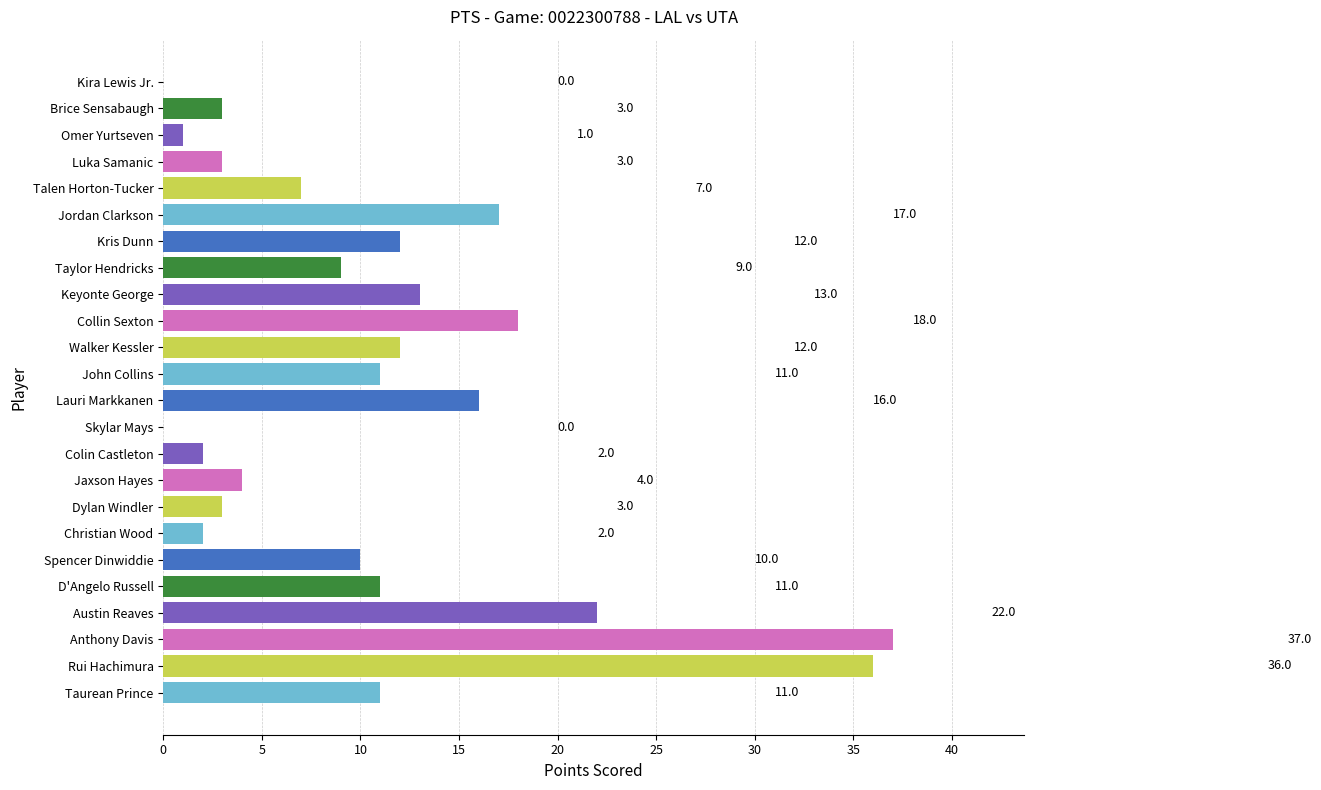

The chart shows a value of 11 at John Collins. True or false?

True